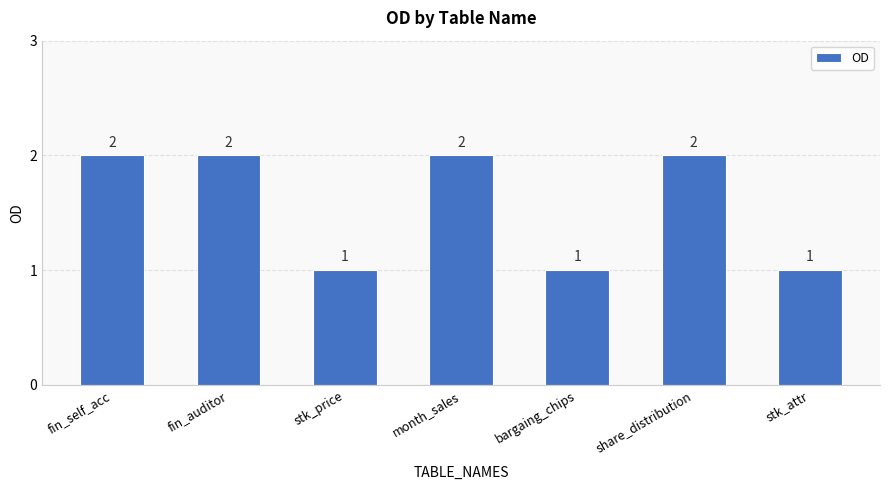

How many data points are less than 2?

3